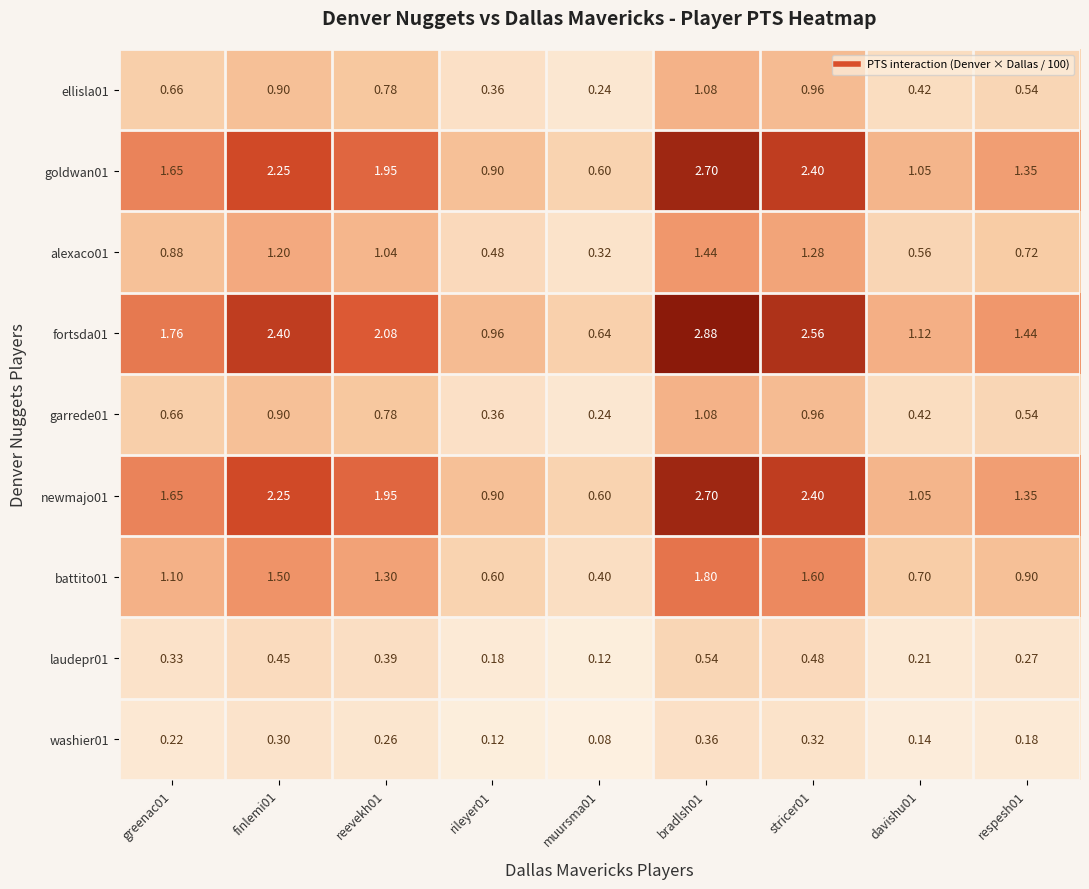

At finlemi01, list the series in order from smallest to largest.

washier01, laudepr01, ellisla01, garrede01, alexaco01, battito01, goldwan01, newmajo01, fortsda01